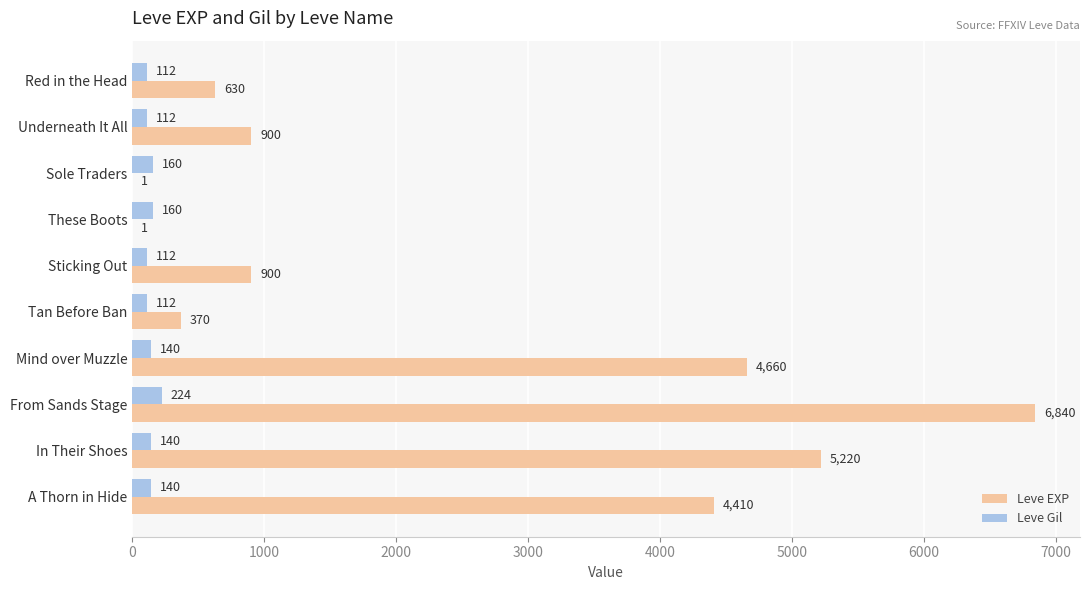

Which series has the largest total across all categories?

Leve EXP